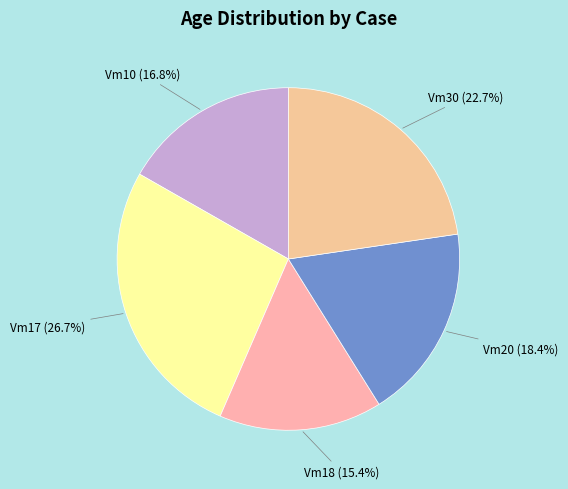

Approximately how many times larger is the value at Vm17 compared to Vm10?

1.6